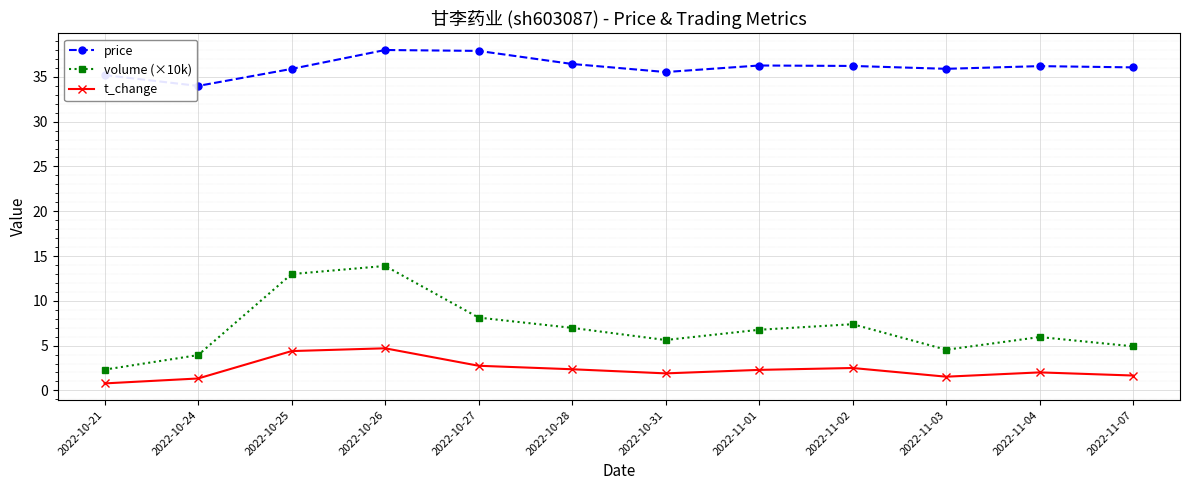

What is the value of the price point at the 10th from the left?

35.9